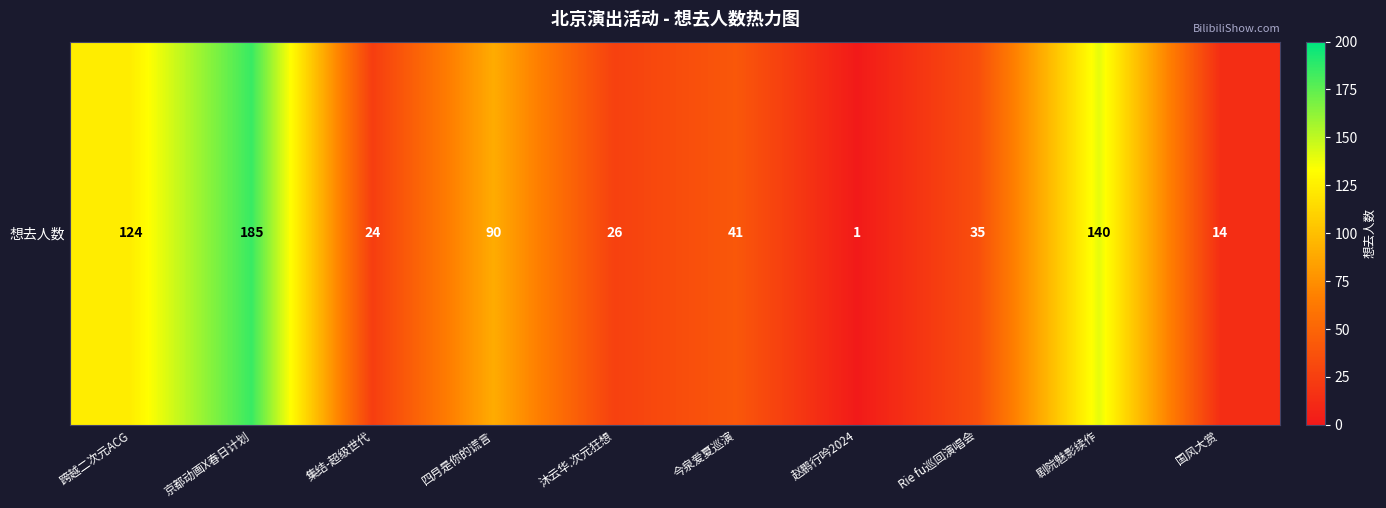

Where is the data nearest to the value 93?

四月是你的谎言